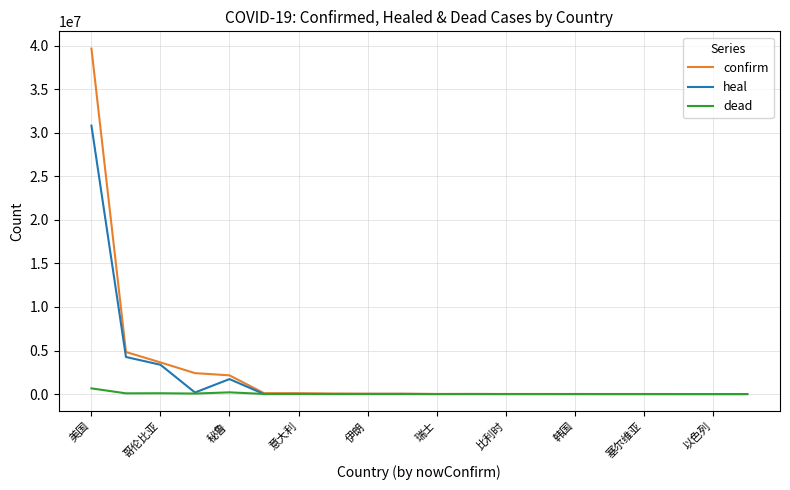

Which series has the widest spread of values?

confirm